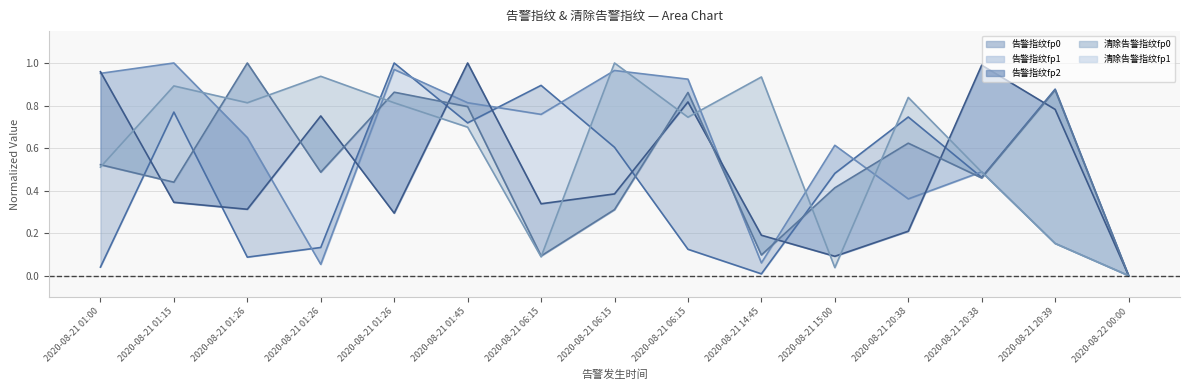

List the series in order of their peak value, lowest first.

告警指纹fp0 (line), 告警指纹fp1 (line), 告警指纹fp2 (line), 清除告警指纹fp0 (line), 清除告警指纹fp1 (line)